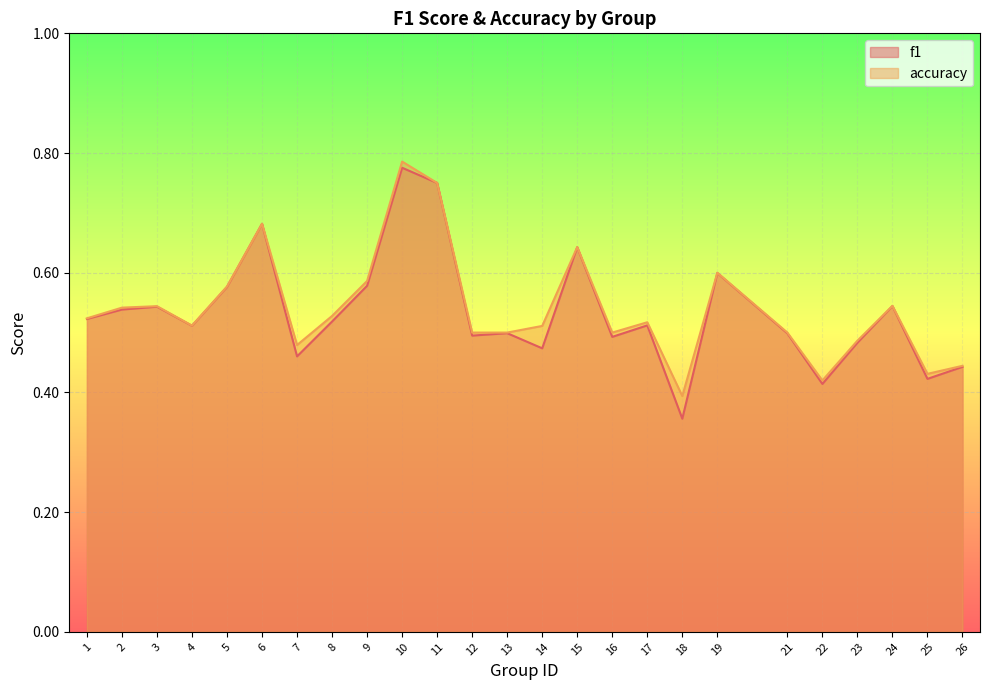

What is the difference between the maximum and minimum values in the f1 series?

0.4